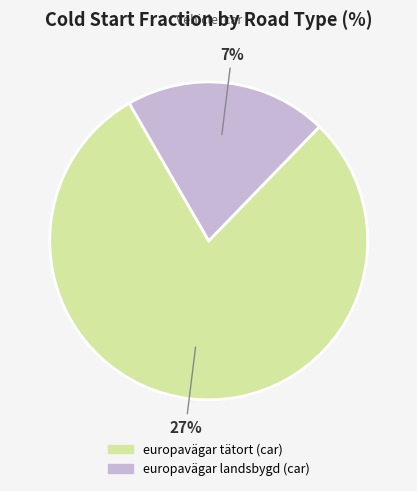

How many segments does this pie chart have?

2